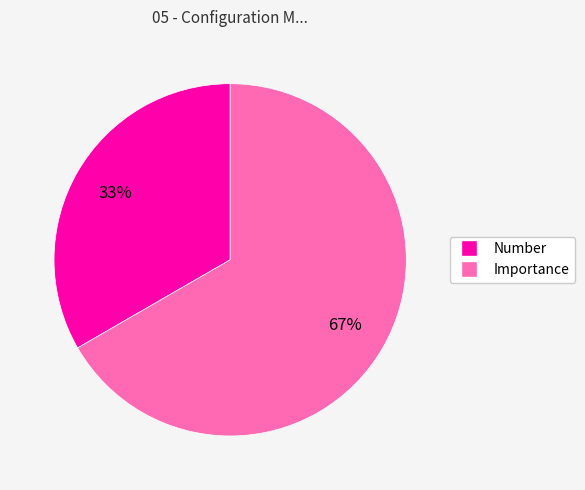

True or false: Number accounts for 33% of the total.

True